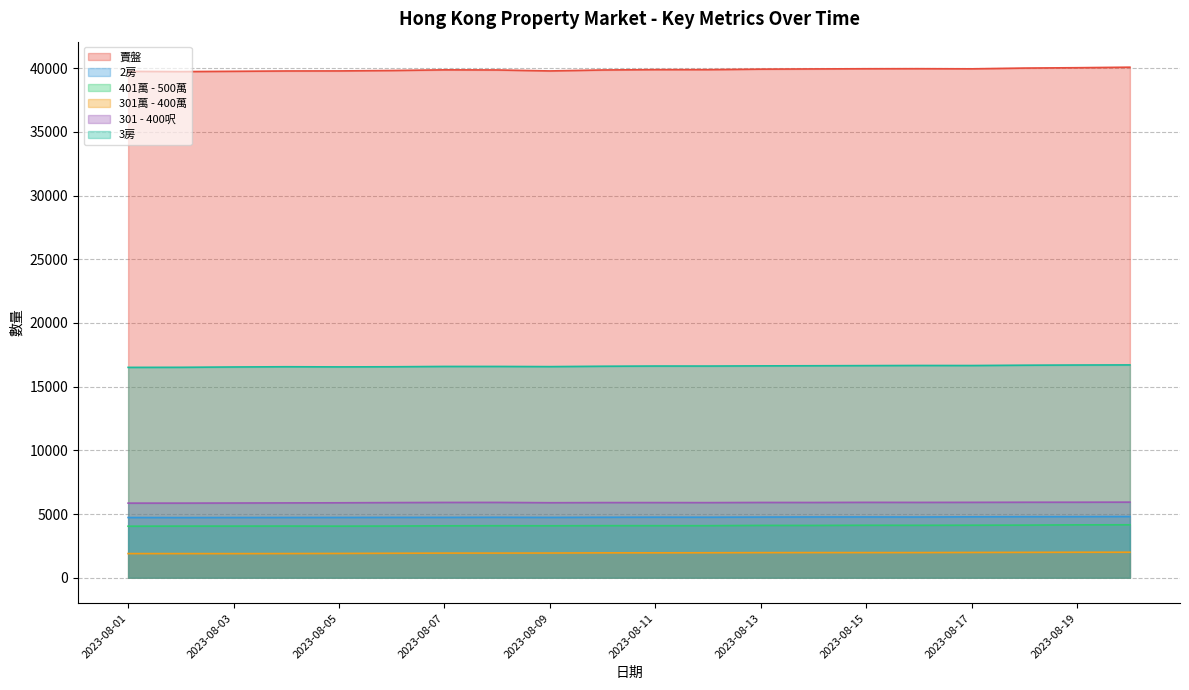

True or false: 301萬 - 400萬 and 3房 intersect in this chart.

False